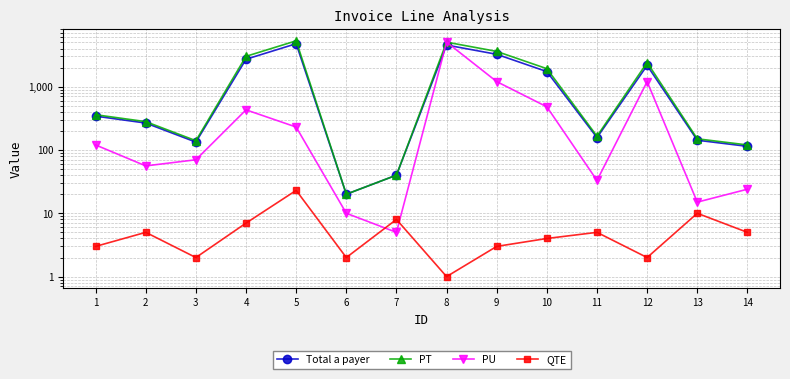

At which label does Total a payer reach its minimum?

6